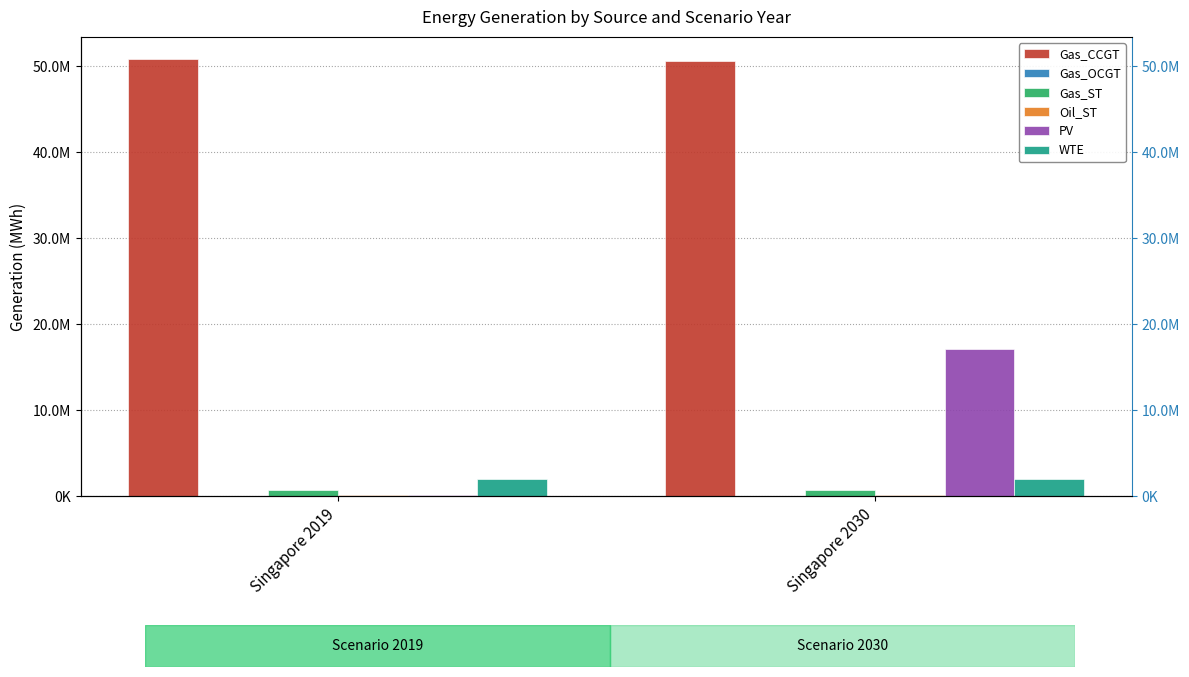

Reading left to right, what are all the values shown in this chart?

Gas_CCGT: Singapore 2019=50893289.6	Singapore 2030=50606353.1
Gas_OCGT: Singapore 2019=69379.2	Singapore 2030=69379.2
Gas_ST: Singapore 2019=794623.1	Singapore 2030=794623.1
Oil_ST: Singapore 2019=190021.9	Singapore 2030=190021.9
PV: Singapore 2019=172635.1	Singapore 2030=17091607.5
WTE: Singapore 2019=2013363.4	Singapore 2030=2013363.4